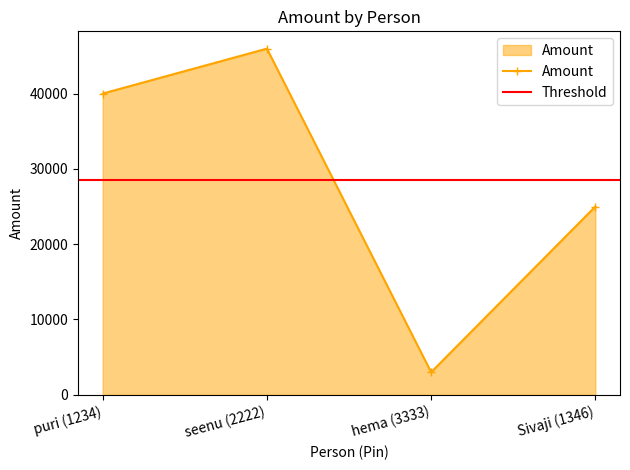

What is the difference between the values at hema (3333) and Sivaji (1346)?

22000